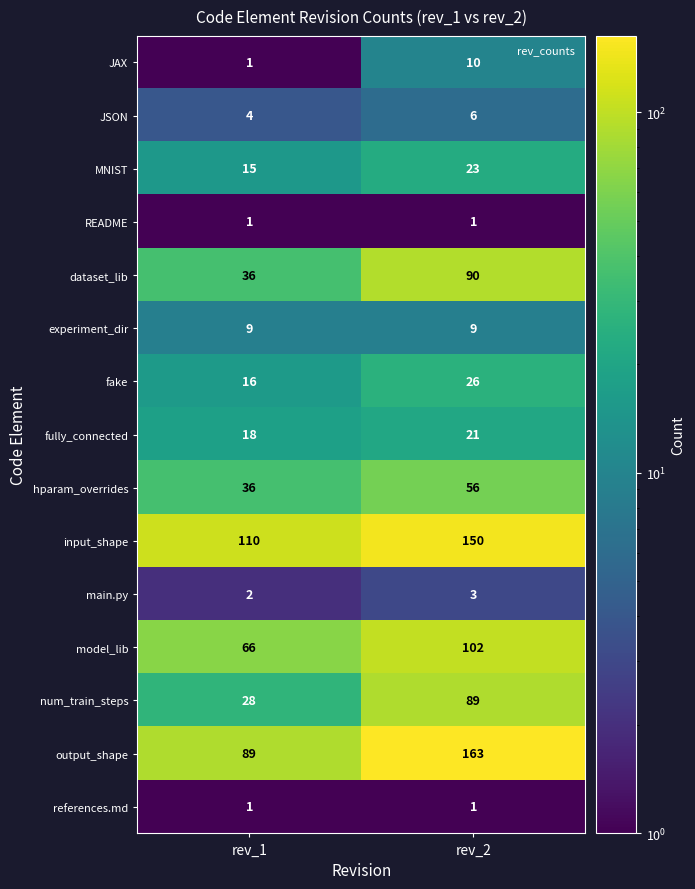

Which series has the widest spread of values?

output_shape